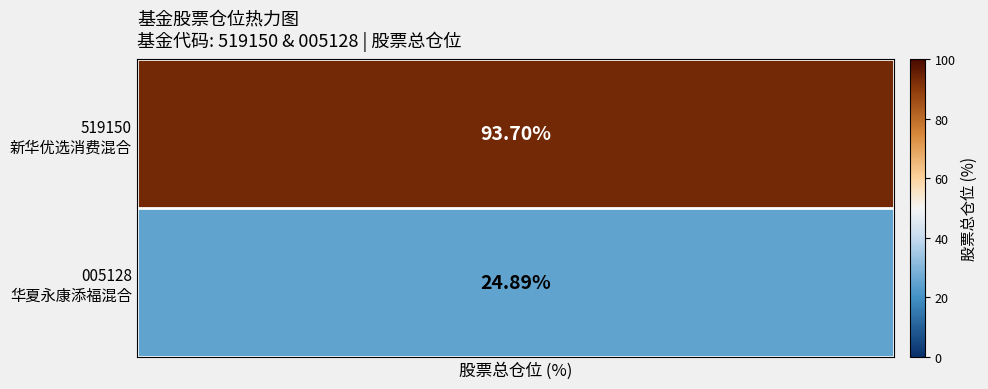

Is it true that 519150 equals 146.8 at 0?

False